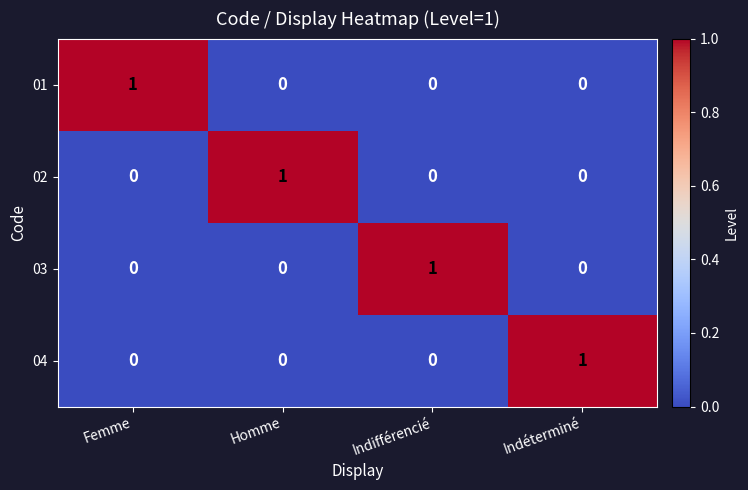

Is it true that 02 equals 1 at Indifférencié?

False